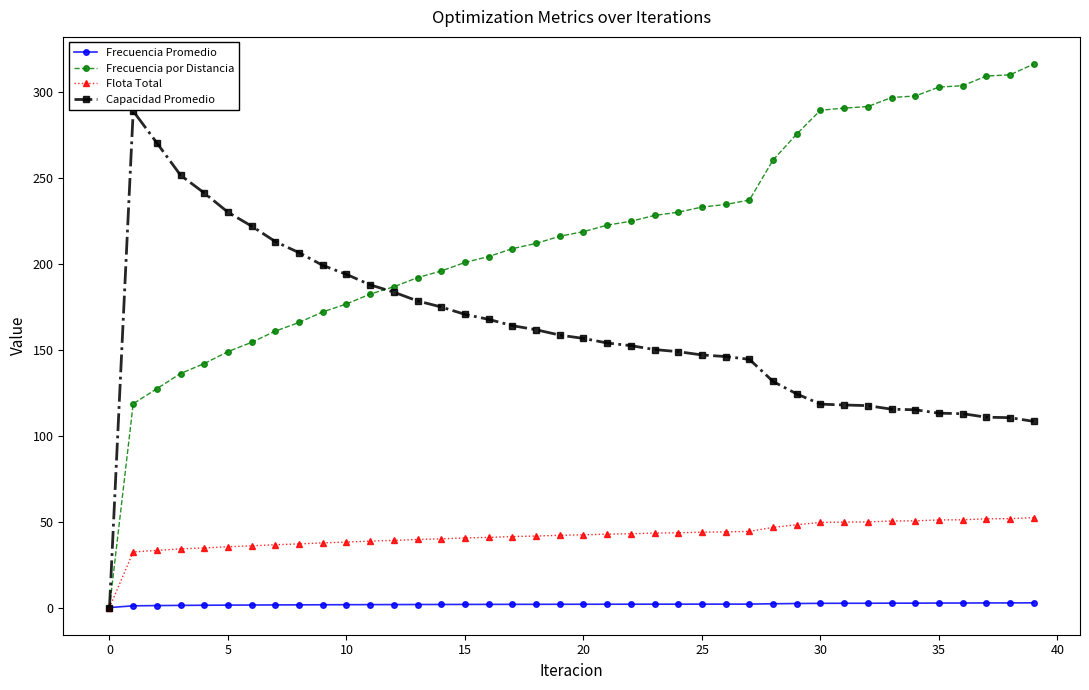

What is the value of the Frecuencia por Distancia point at the 26th from the left?

232.9